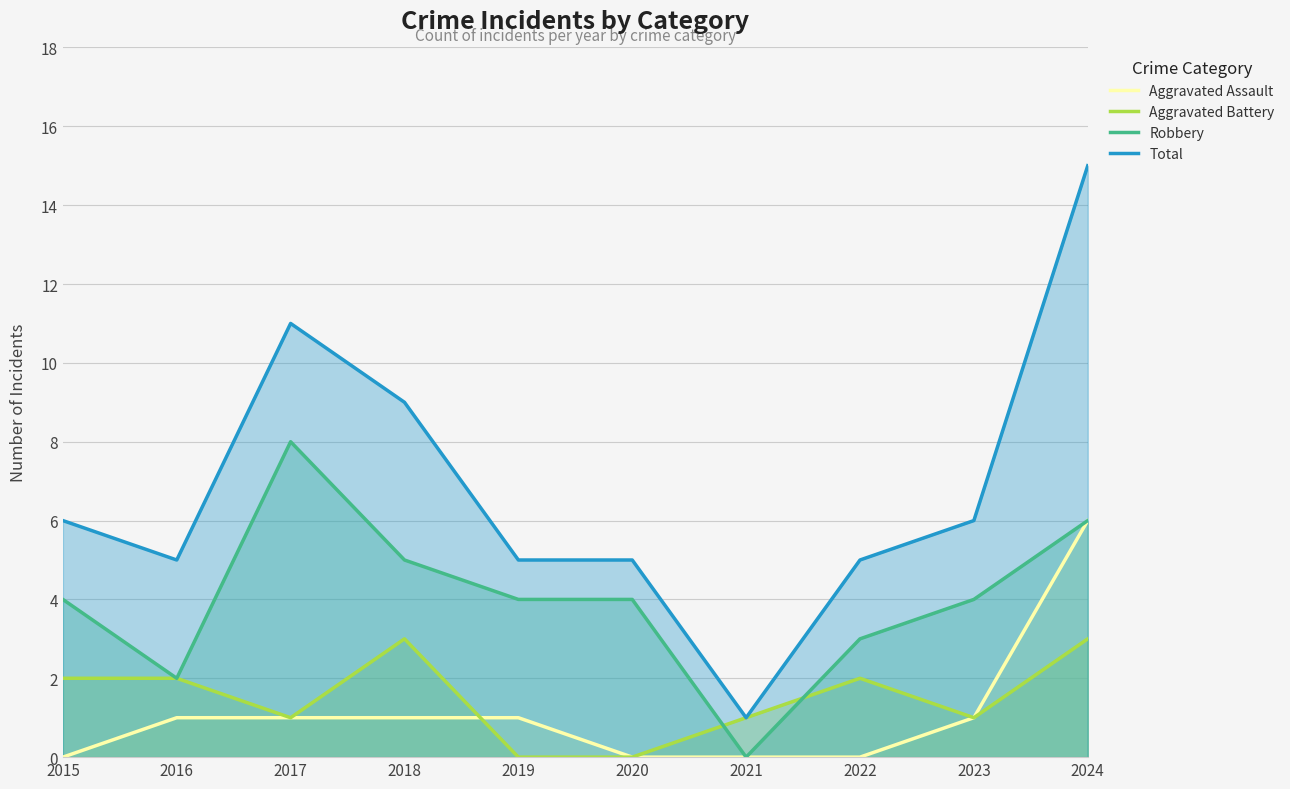

Which series has the largest total across all categories?

Total